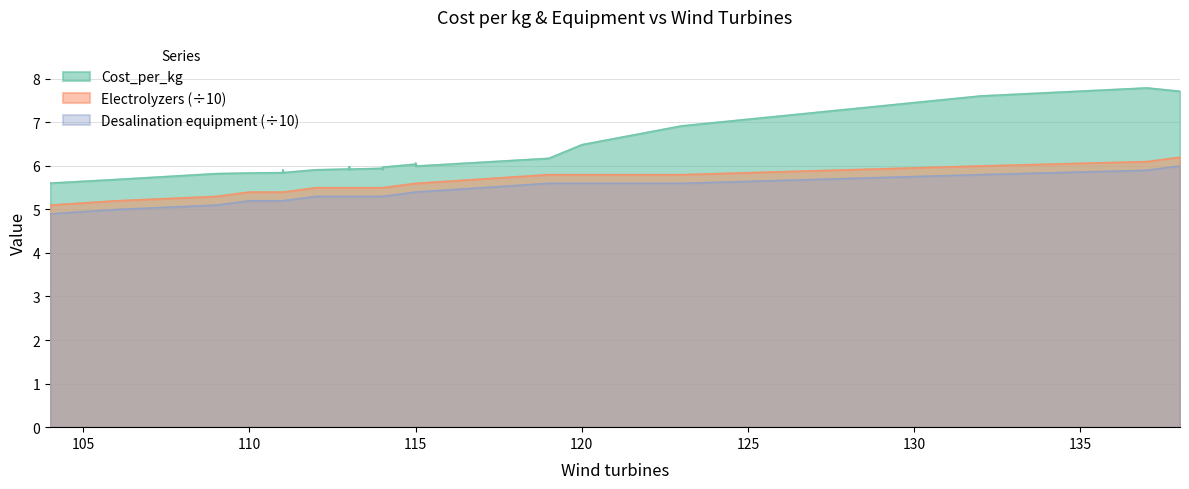

Where is Electrolyzers nearest to the value 5?

104